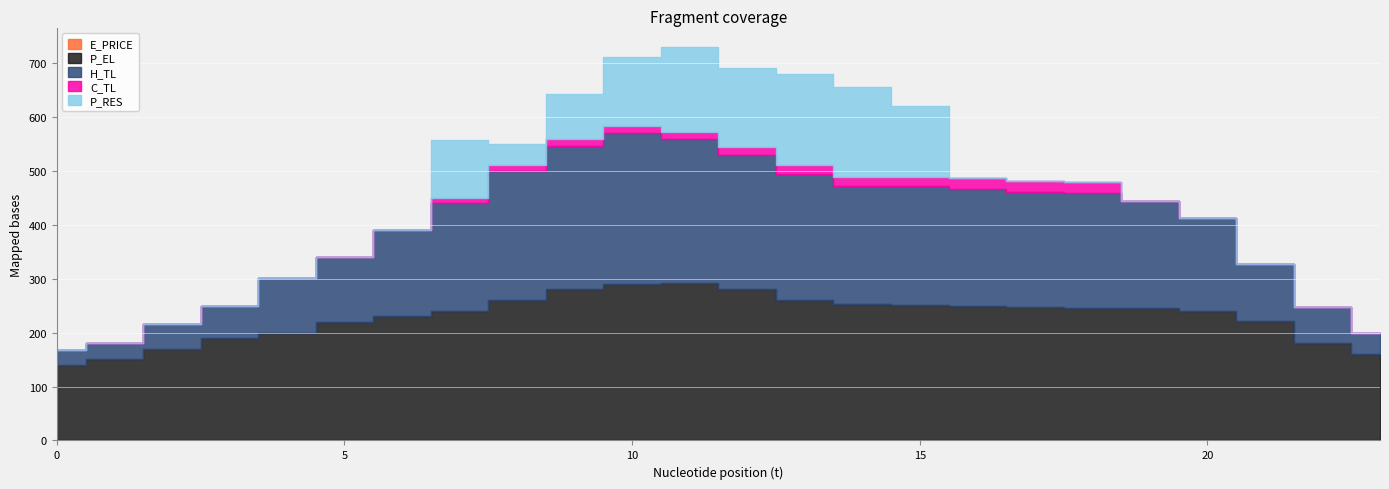

At which category does P_EL reach its first local peak?

11